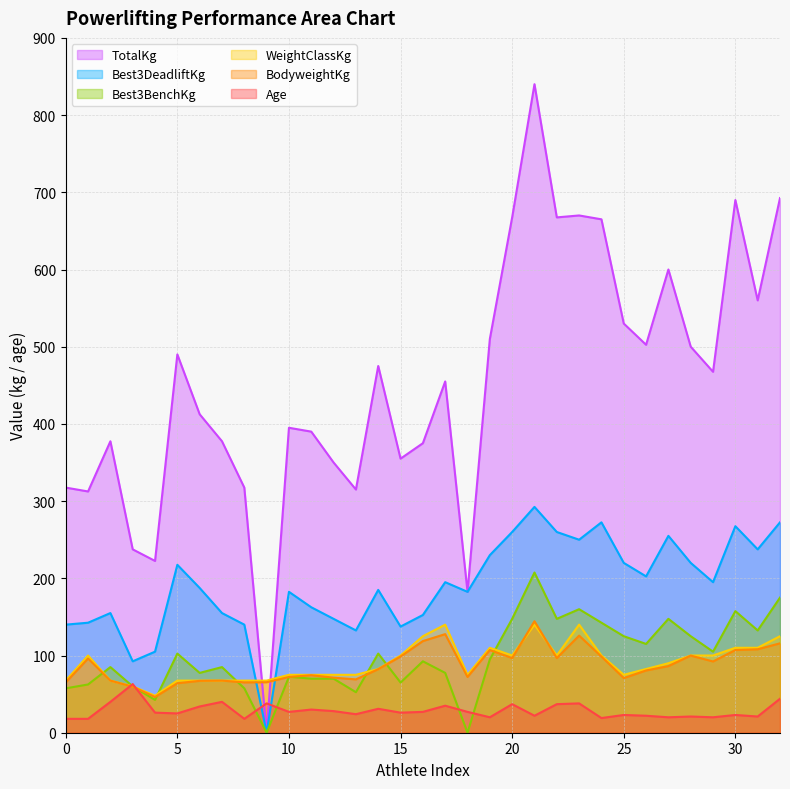

True or false: BodyweightKg has more than 0 points higher than both neighbors.

True